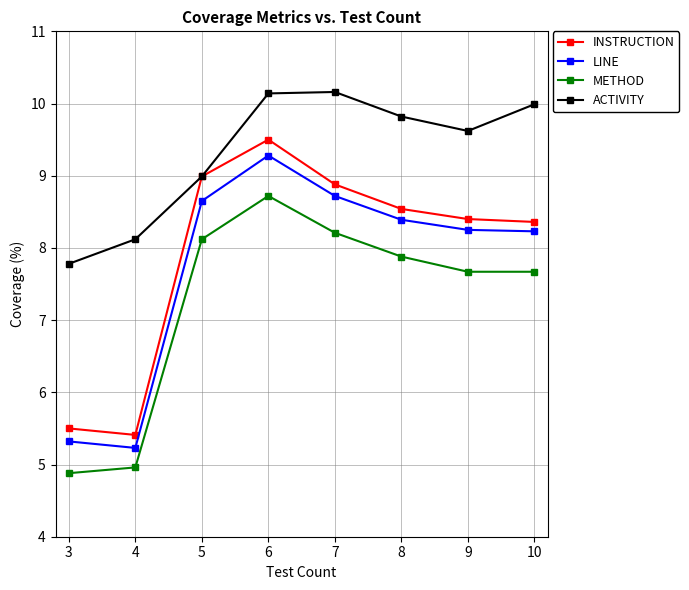

The value of METHOD at 5 is 8.1. True or false?

True